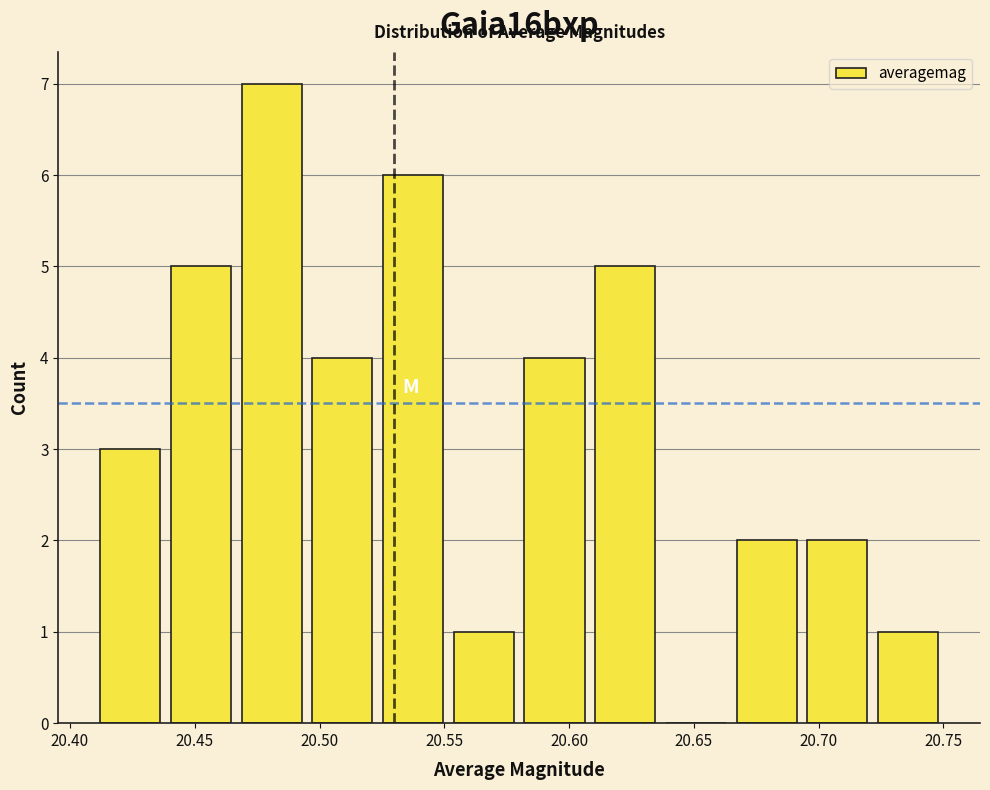

Reading left to right, transcribe this chart: for each bar, give the range it covers on the x-axis and its height. Neither the bar edges nor the heights are printed on the chart, so give them approximately, as read against the axes.

20.410 to 20.440: 3
20.440 to 20.465: 5
20.465 to 20.495: 7
20.495 to 20.525: 4
20.525 to 20.550: 6
20.550 to 20.580: 1
20.580 to 20.610: 4
20.610 to 20.635: 5
20.635 to 20.665: 0
20.665 to 20.695: 2
20.695 to 20.720: 2
20.720 to 20.750: 1